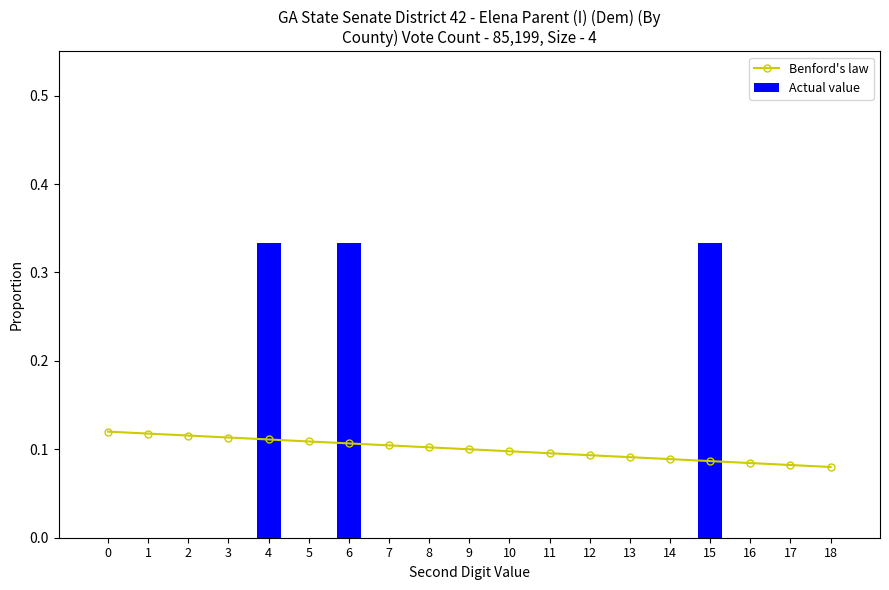

What is the sum of all Benford's law values?

1.9